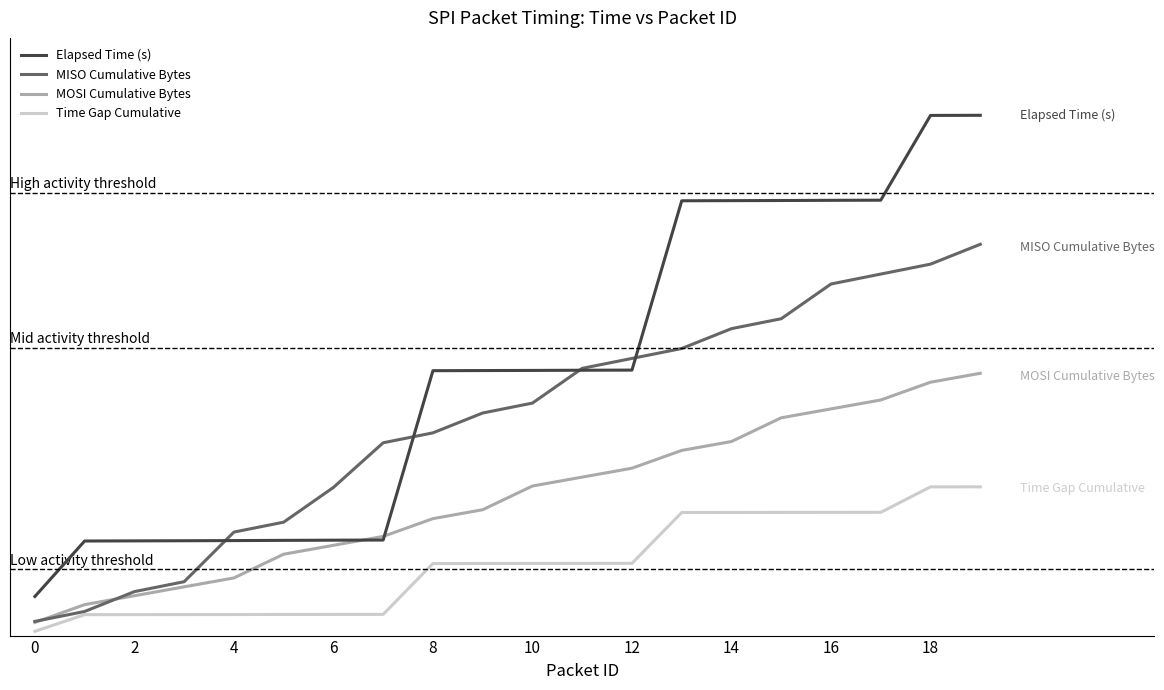

True or false: Time Gap Cumulative and MOSI Cumulative Bytes cross at least once.

False